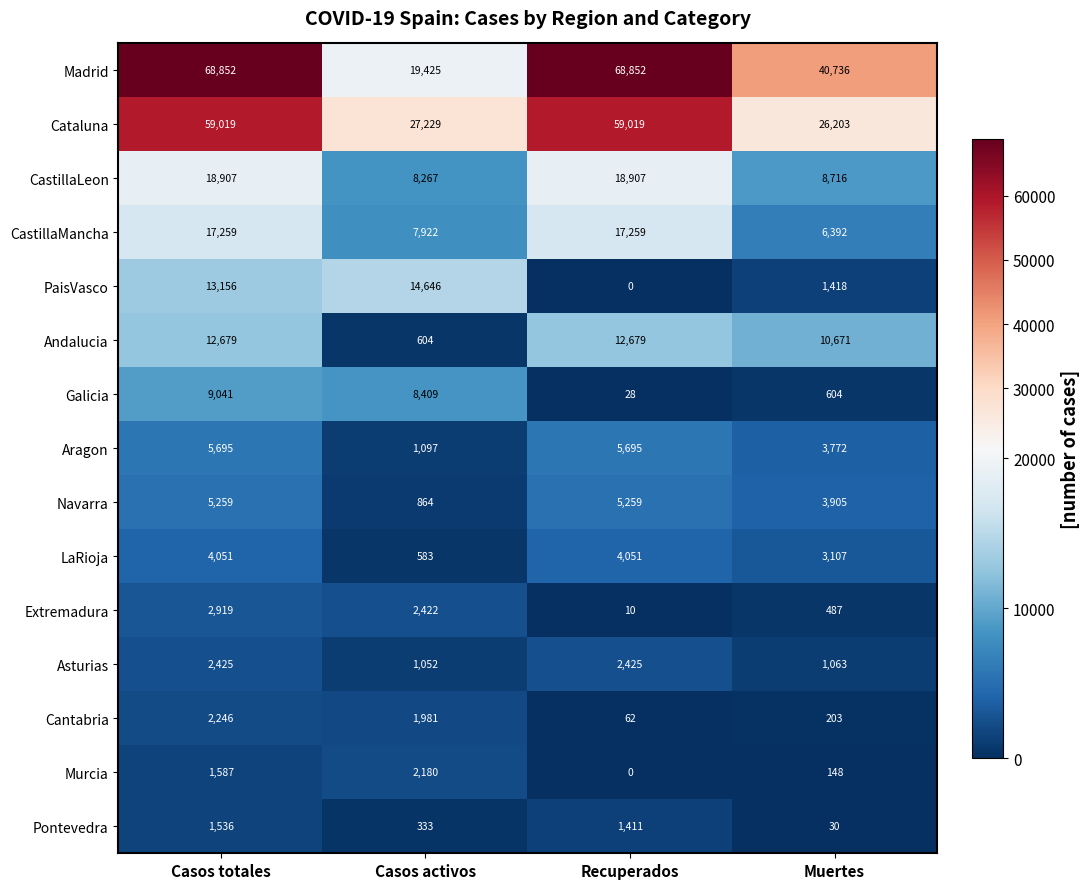

How many series are shown in this chart?

15